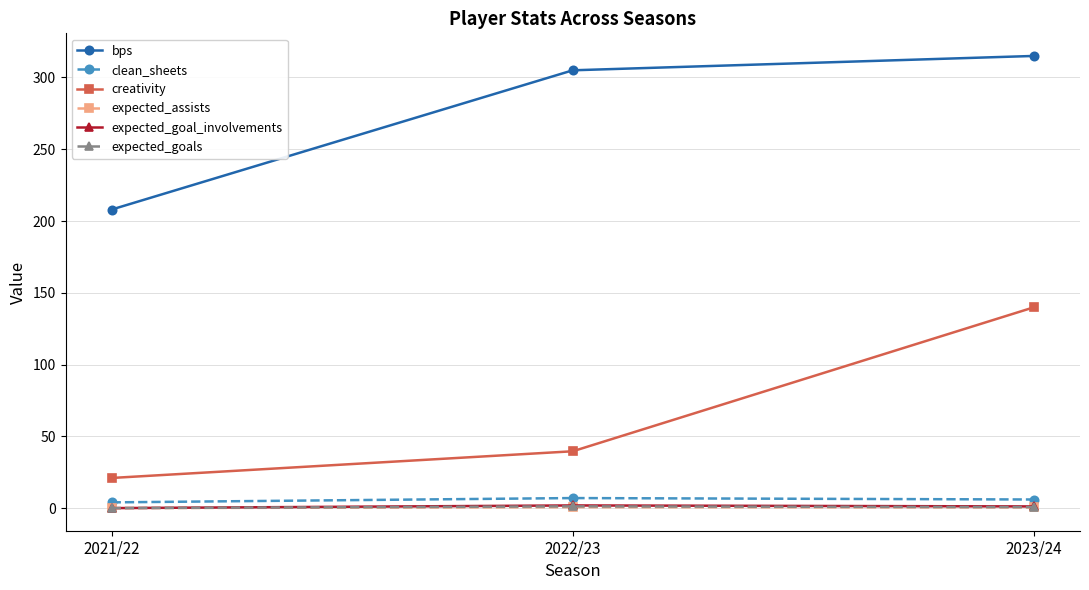

At which category is the sum across all series the highest?

2023/24